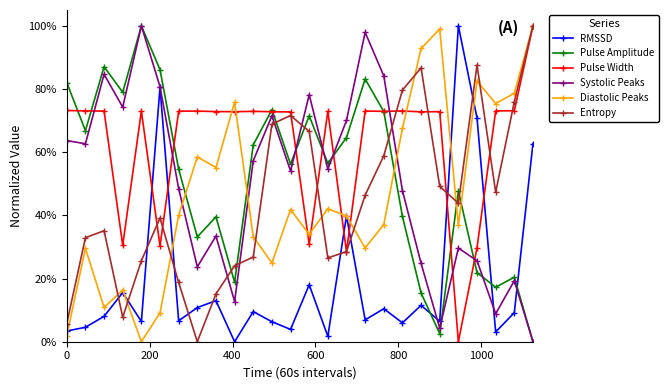

What are all the series names shown in the legend?

RMSSD, Pulse Amplitude, Pulse Width, Systolic Peaks, Diastolic Peaks, Entropy